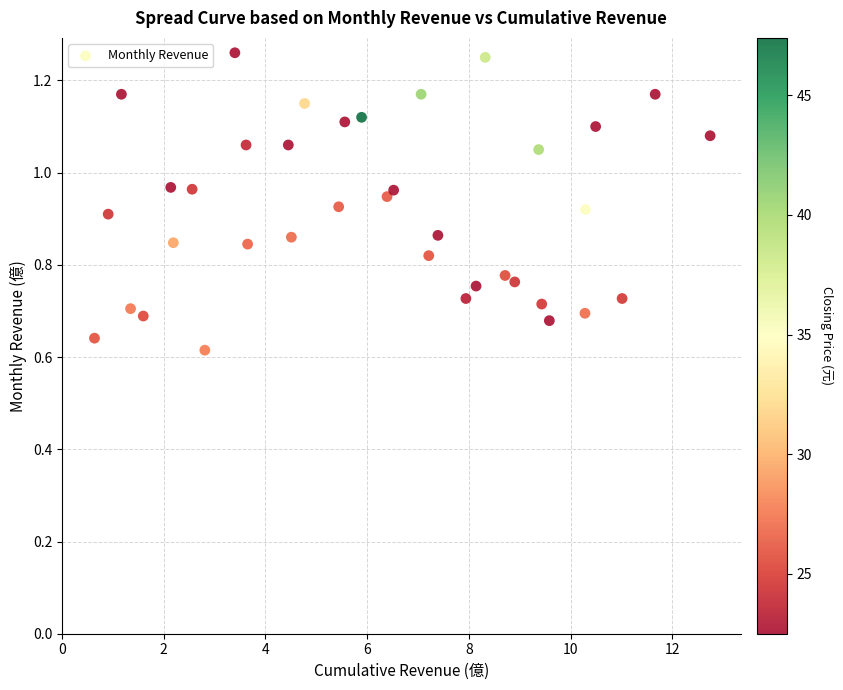

What is the range of X values (max minus min)?

12.1